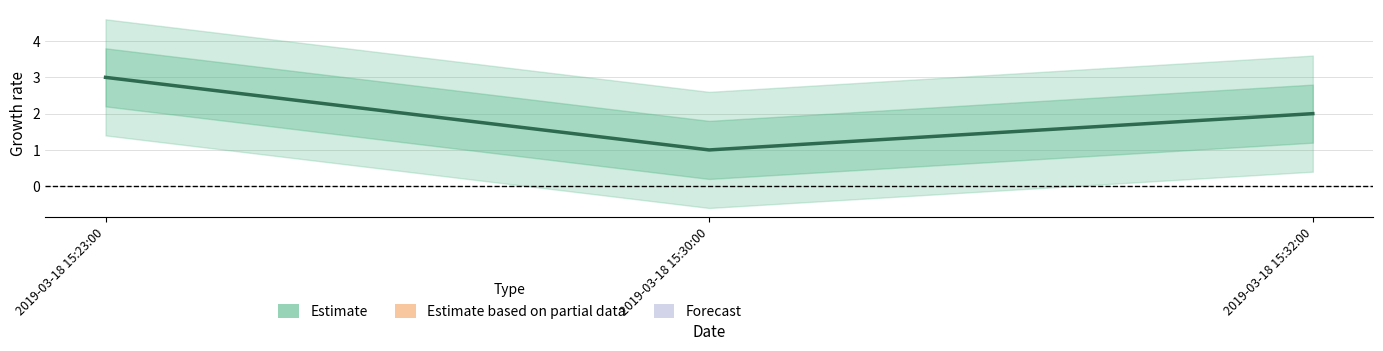

What is the value of the 3rd point from the left?

2